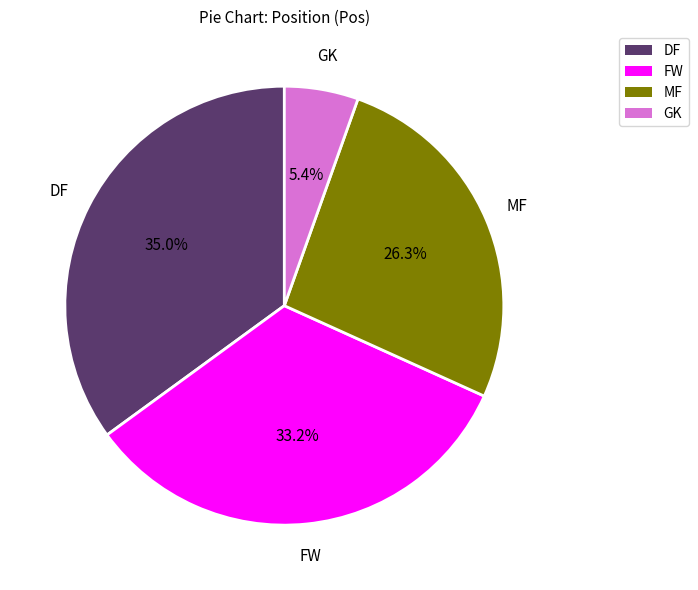

Count the number of slices in the pie.

4